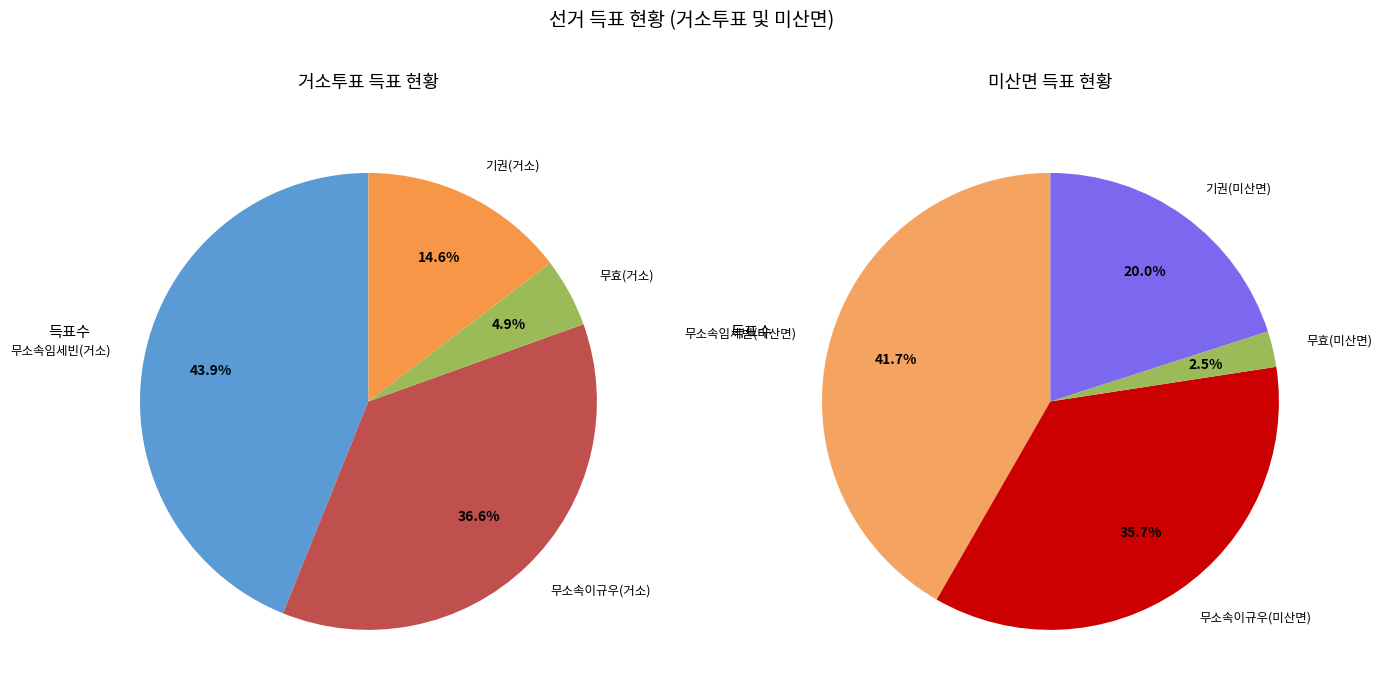

Rank the series at 미산면 from highest to lowest value.

무소속임세빈, 무소속이규우, 기권수, 무효투표수